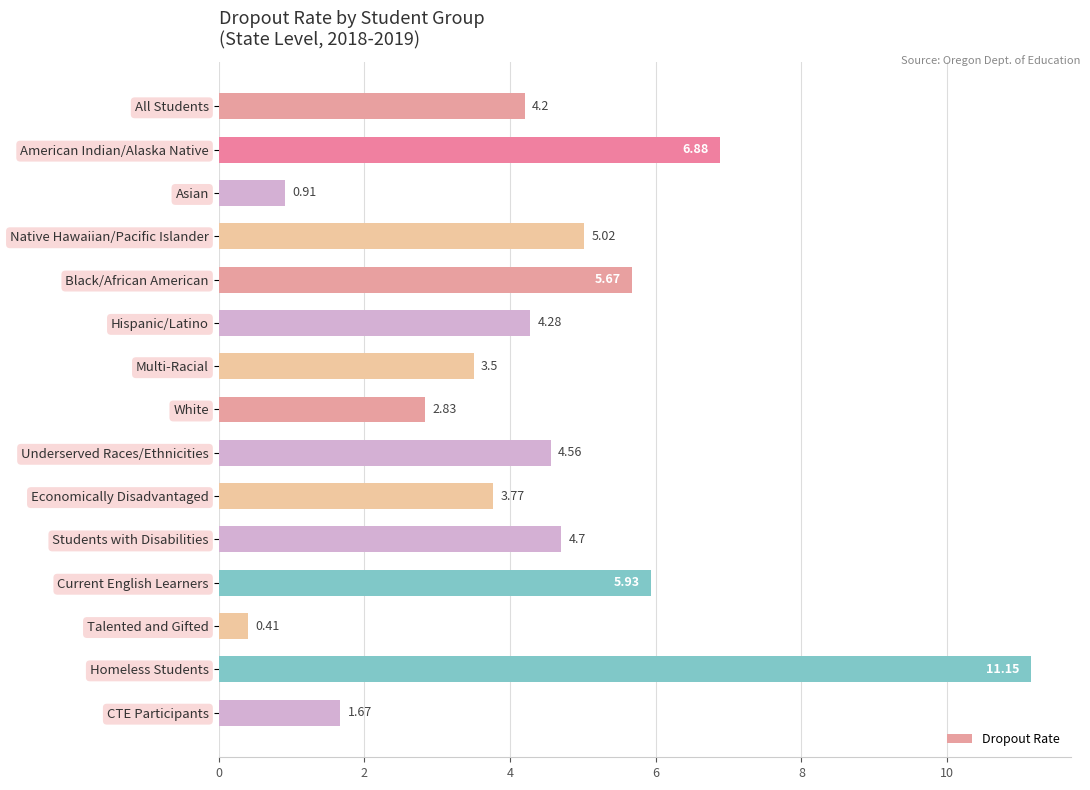

Which category has the highest value across all series?

Homeless Students